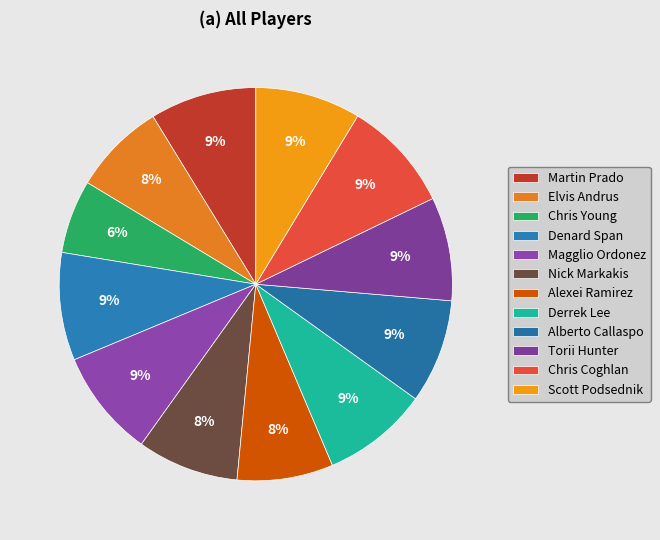

Does Scott Podsednik represent more than half of the total?

No